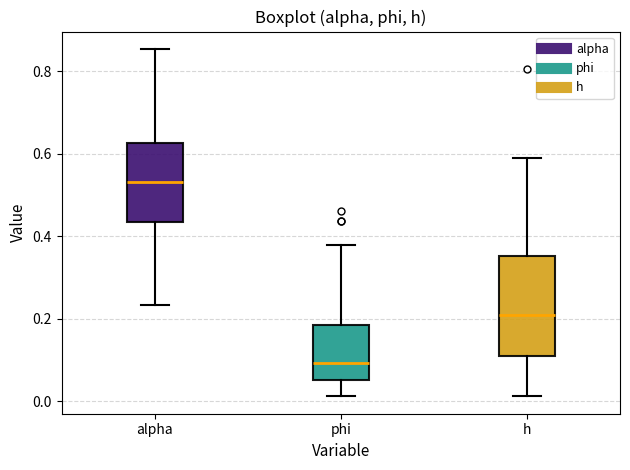

Which box has the highest median line?

alpha